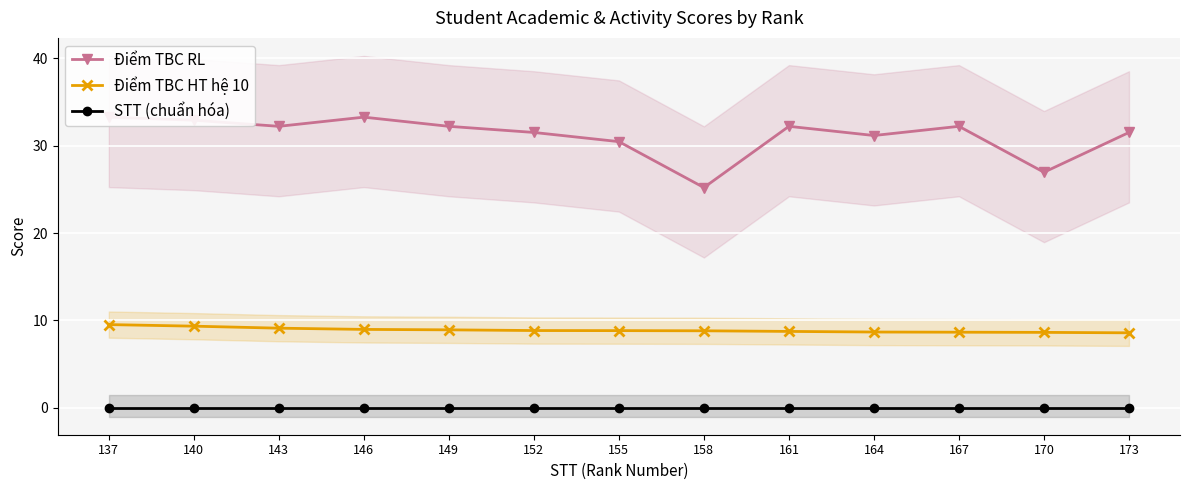

Rank the series by their maximum value, from lowest to highest.

STT (chuẩn hóa), Điểm TBC HT hệ 10, Điểm TBC RL